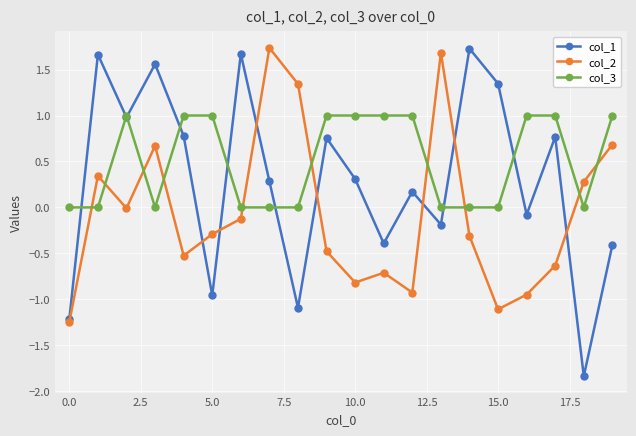

Which series has the largest range (max minus min)?

col_1